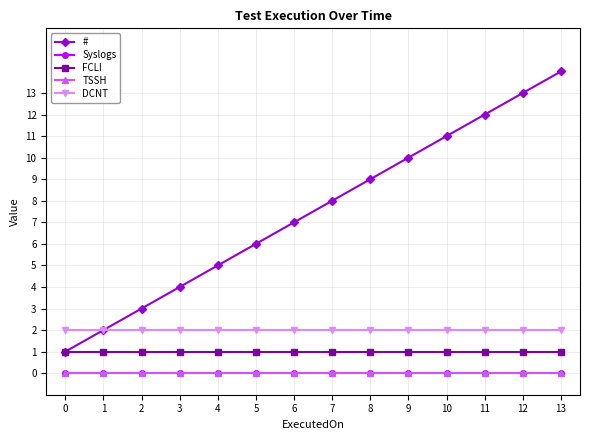

What is the spread (max minus min) of values at 11?

12